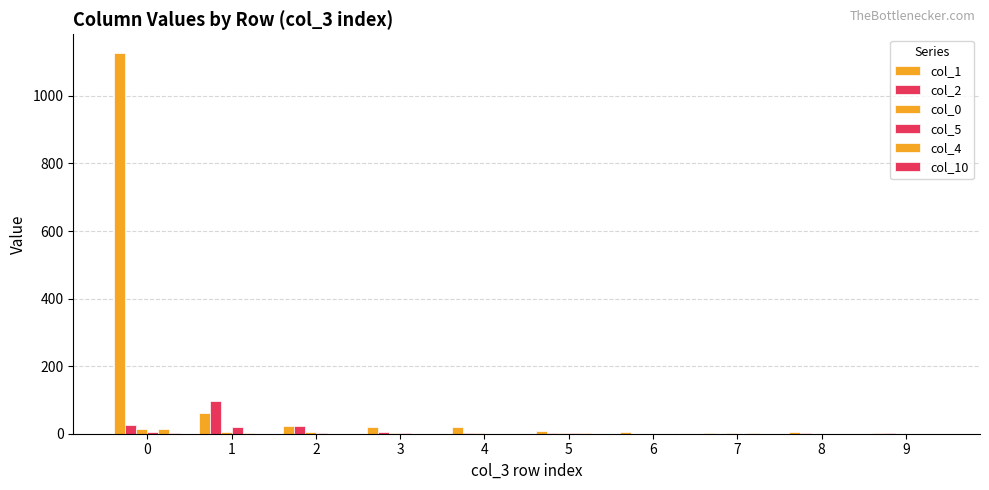

Reading left to right, transcribe all the data shown in this chart.

col_1: 0=1126	1=62	2=24	3=21	4=20	5=8	6=5	7=3	8=5	9=3
col_2: 0=27	1=97	2=22	3=5	4=2	5=3	6=0	7=0	8=1	9=1
col_0: 0=15	1=6	2=6	3=3	4=1	5=2	6=0	7=3	8=0	9=0
col_5: 0=5	1=20	2=3	3=1	4=0	5=1	6=0	7=0	8=0	9=0
col_4: 0=13	1=2	2=0	3=0	4=0	5=1	6=0	7=1	8=0	9=0
col_10: 0=2	1=0	2=0	3=0	4=0	5=0	6=0	7=0	8=0	9=0